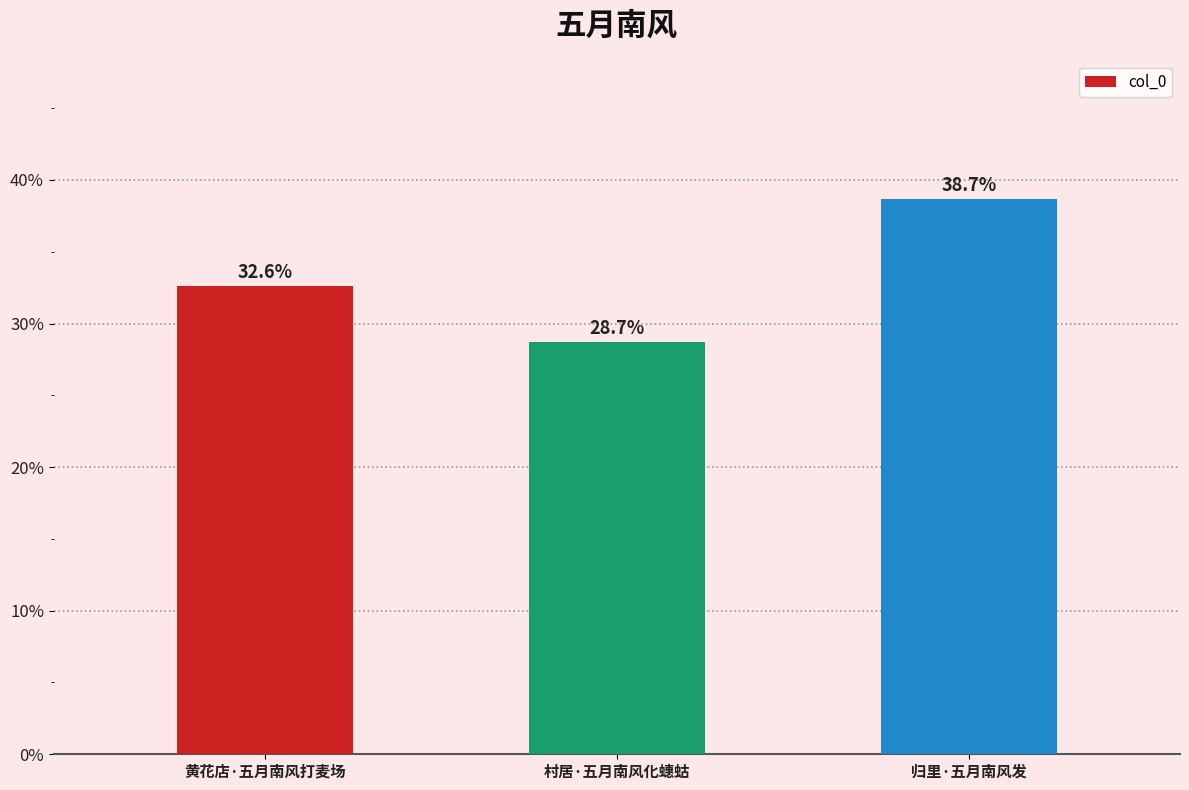

What is the change in value from 村居·五月南风化蟪蛄 to 归里·五月南风发?

+0.1